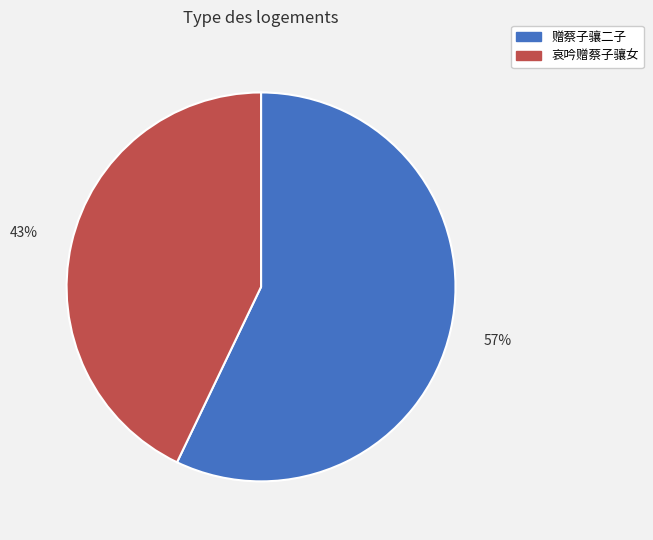

How many slices are in this pie chart?

2